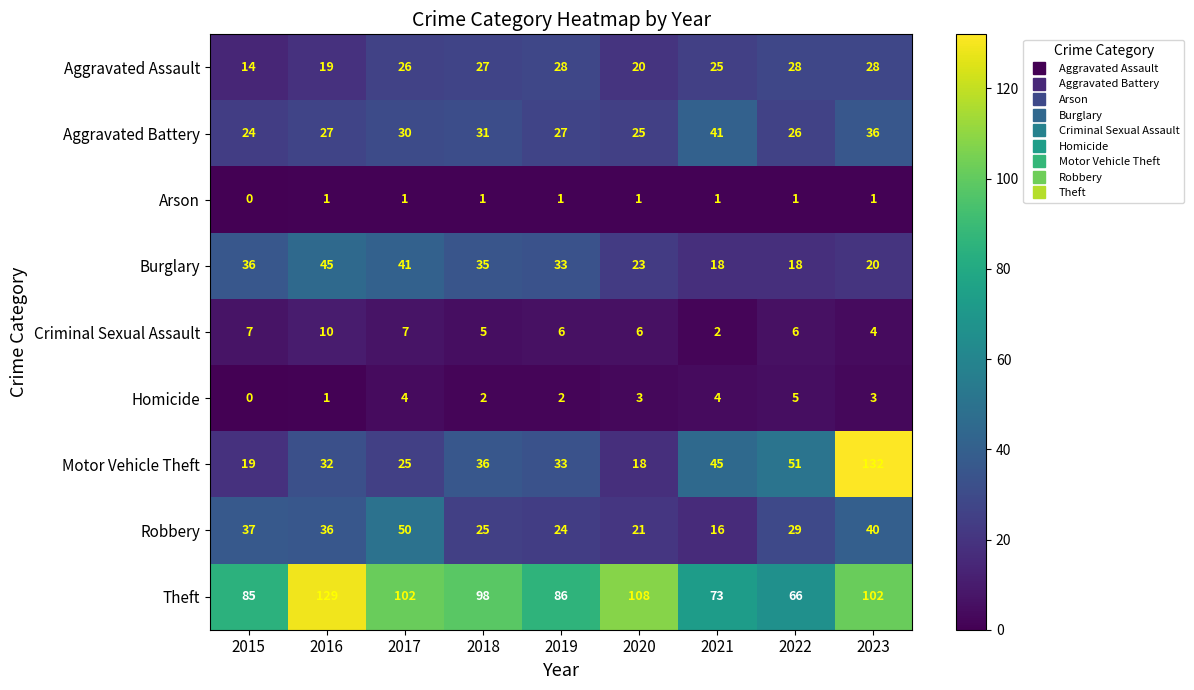

Count the number of categories in the chart.

9